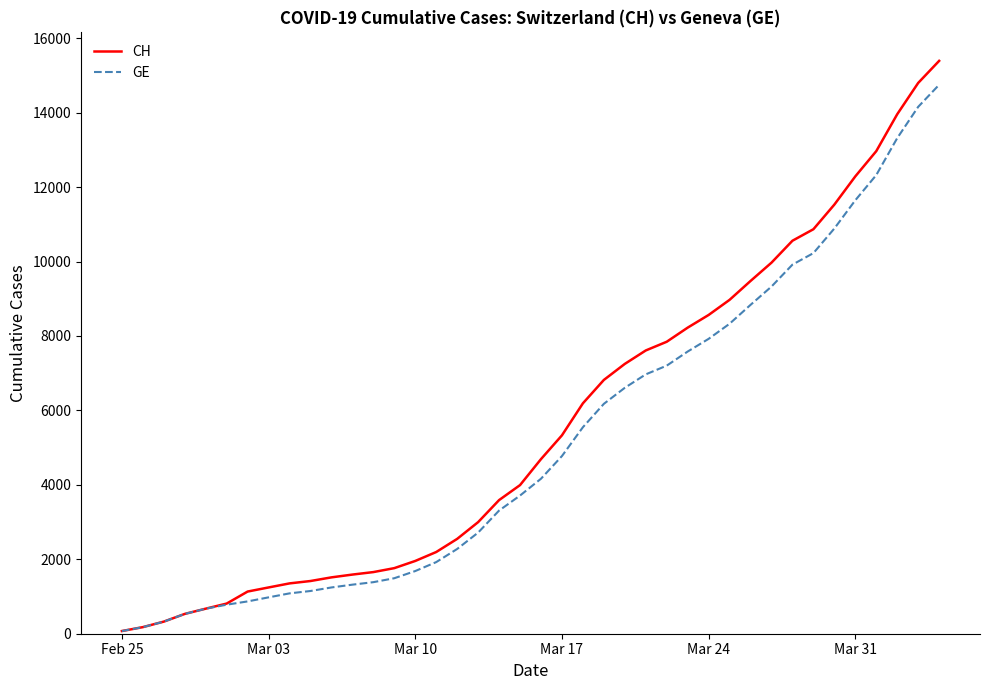

Which series has the widest spread of values?

CH